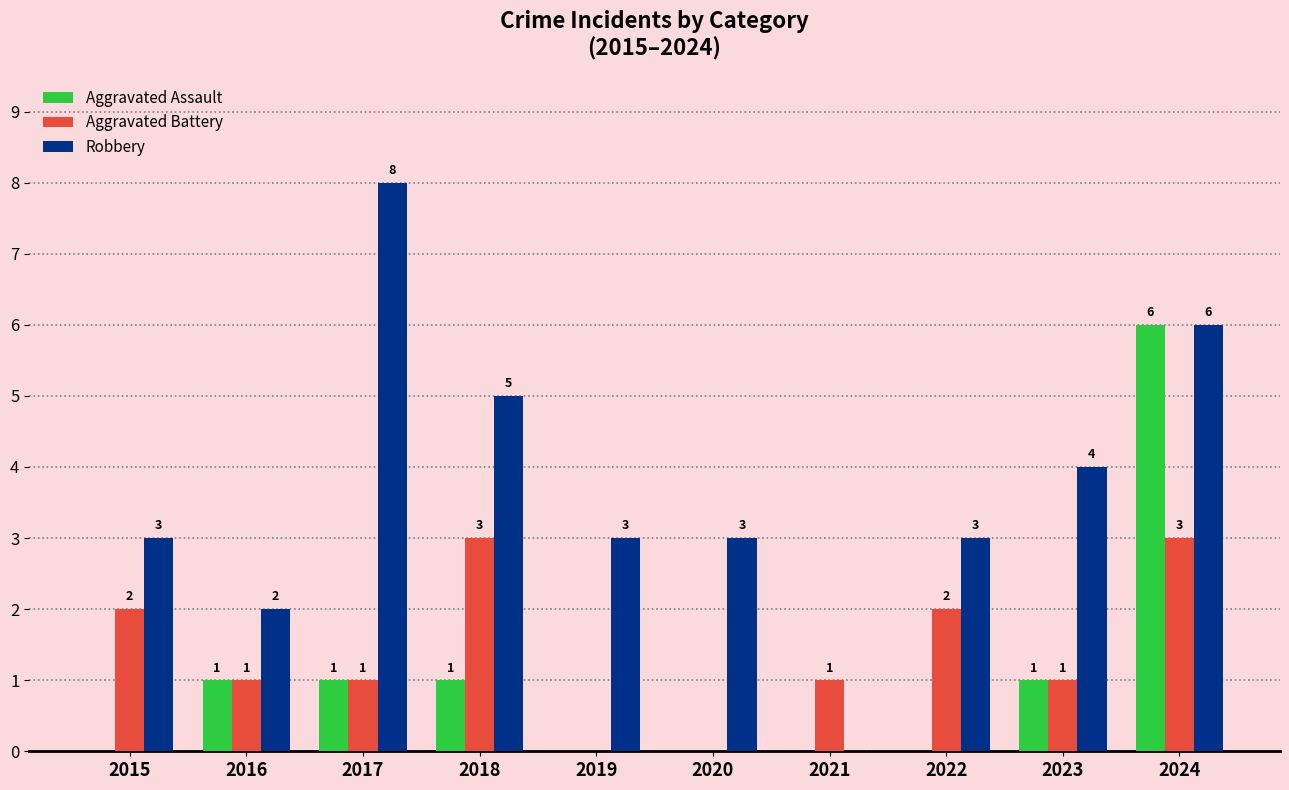

What is the highest value of the Aggravated Assault series?

6